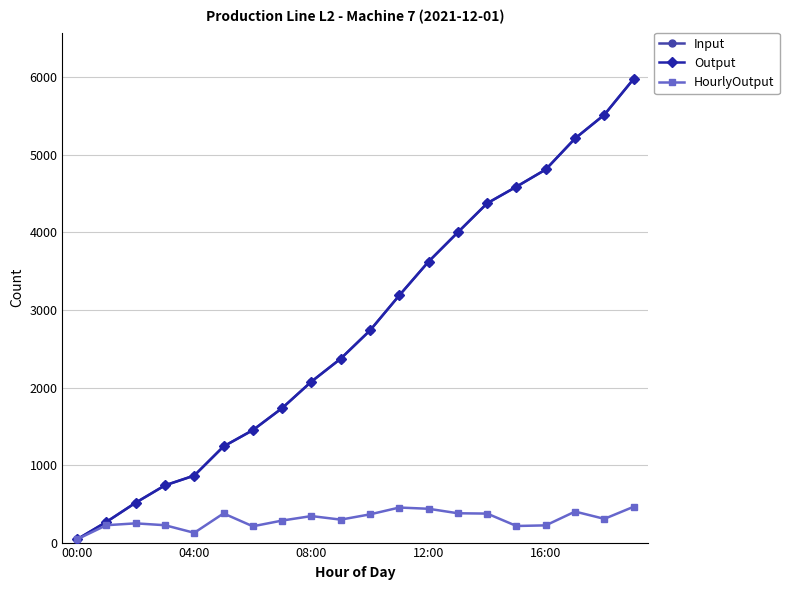

At which category does the chart reach its peak across all series?

19